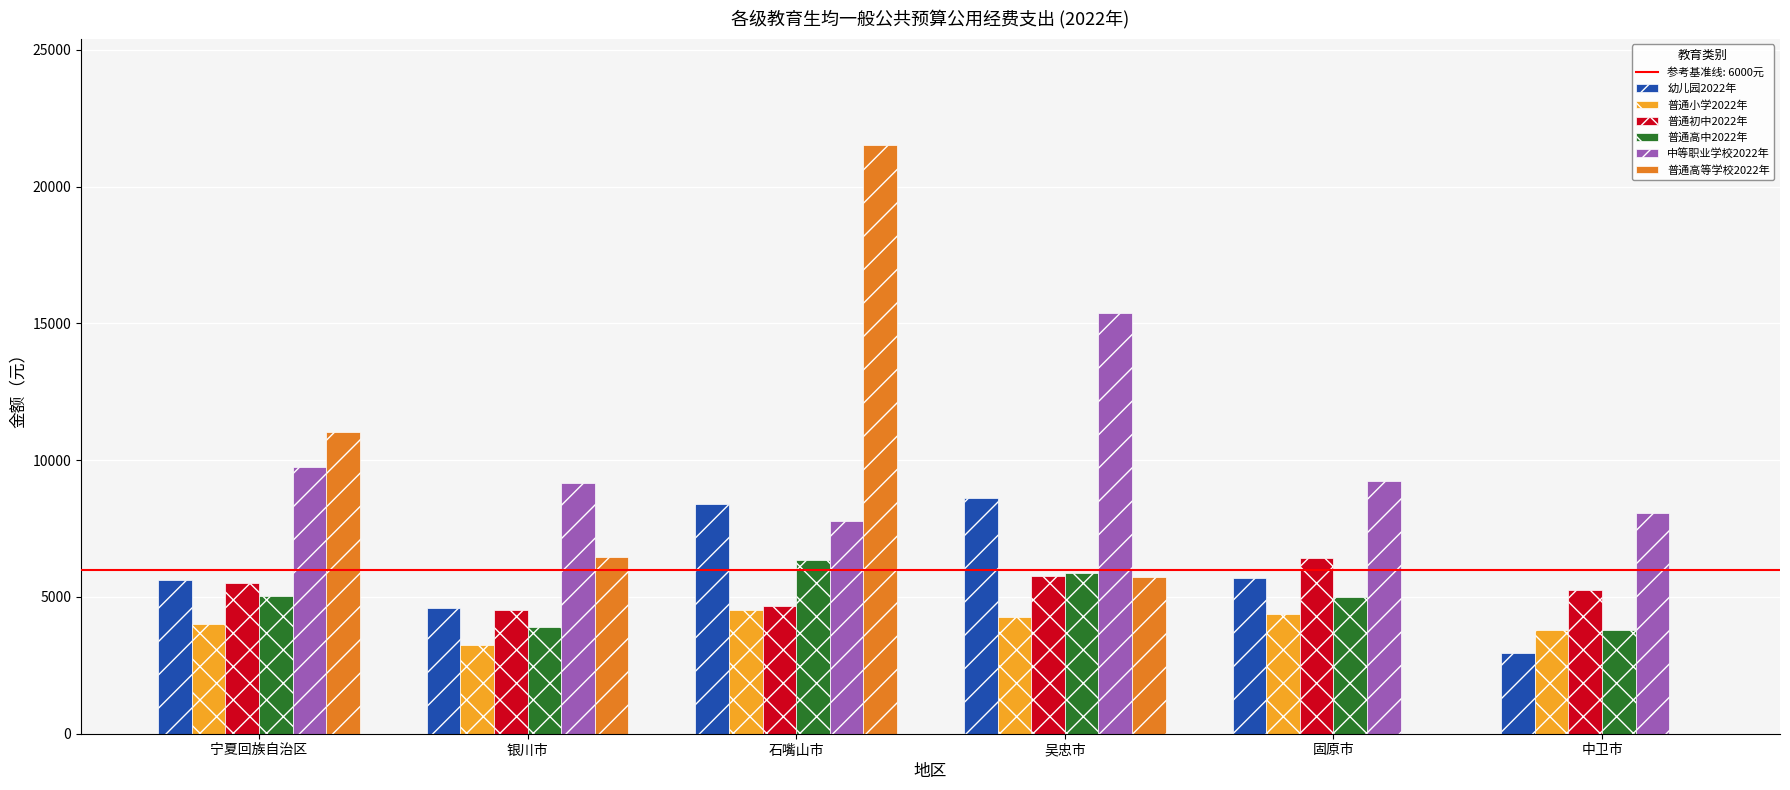

Which category has the highest value across all series?

石嘴山市